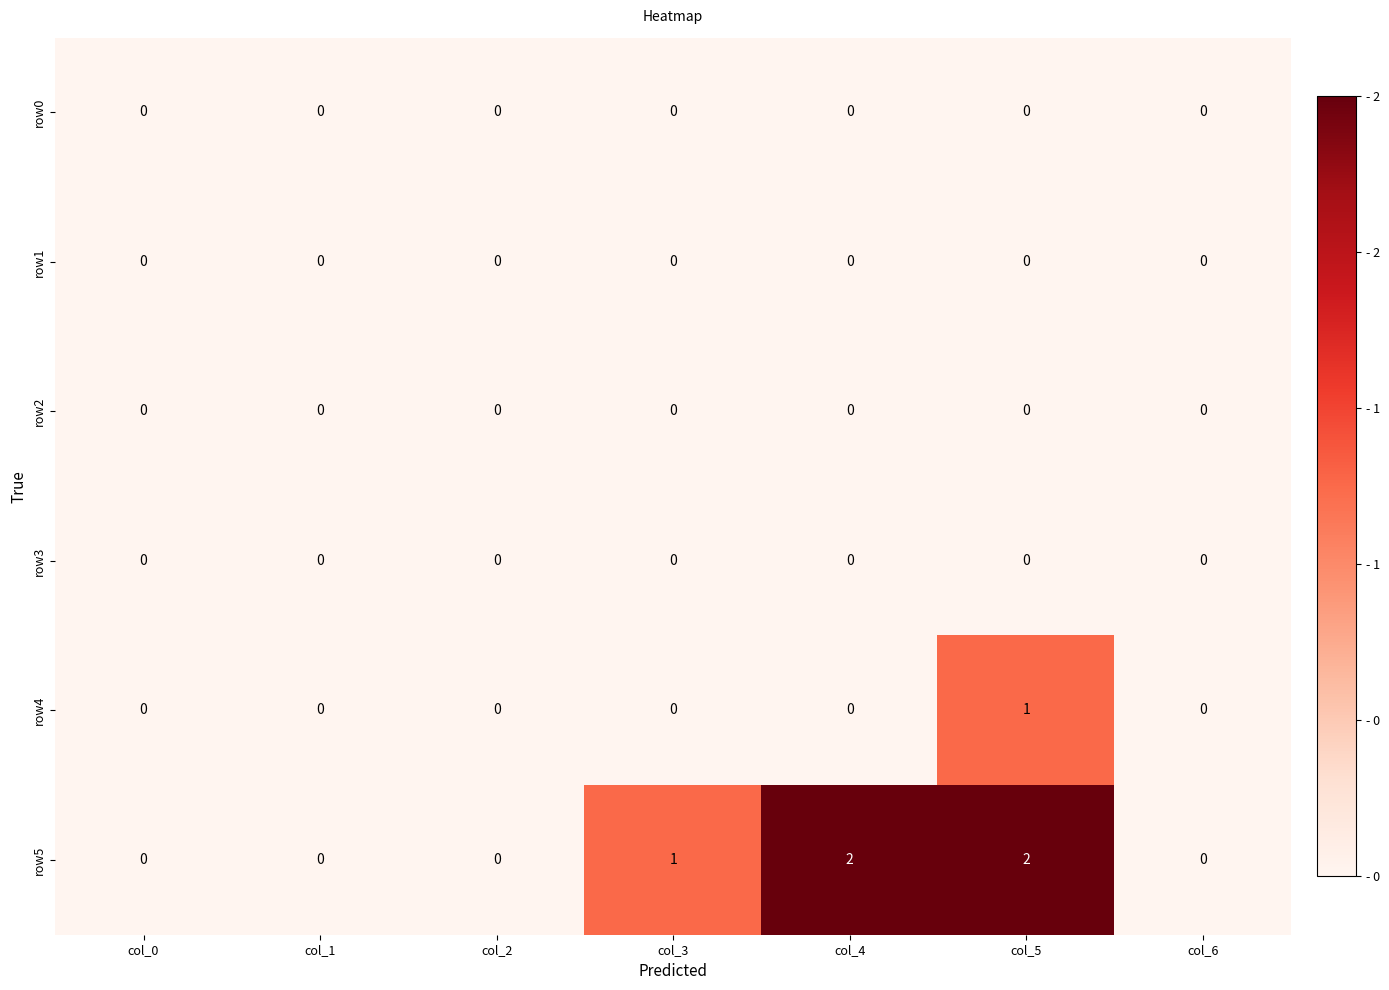

The row4 series shows -1 at col_0. True or false?

False